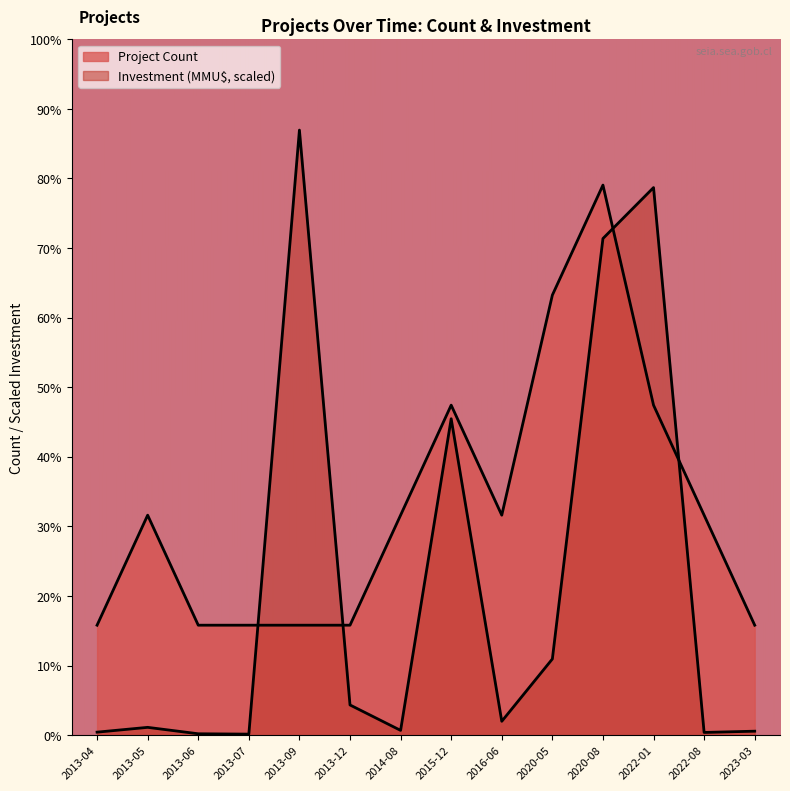

True or false: Project Count and Investment (MMU$) intersect in this chart.

True